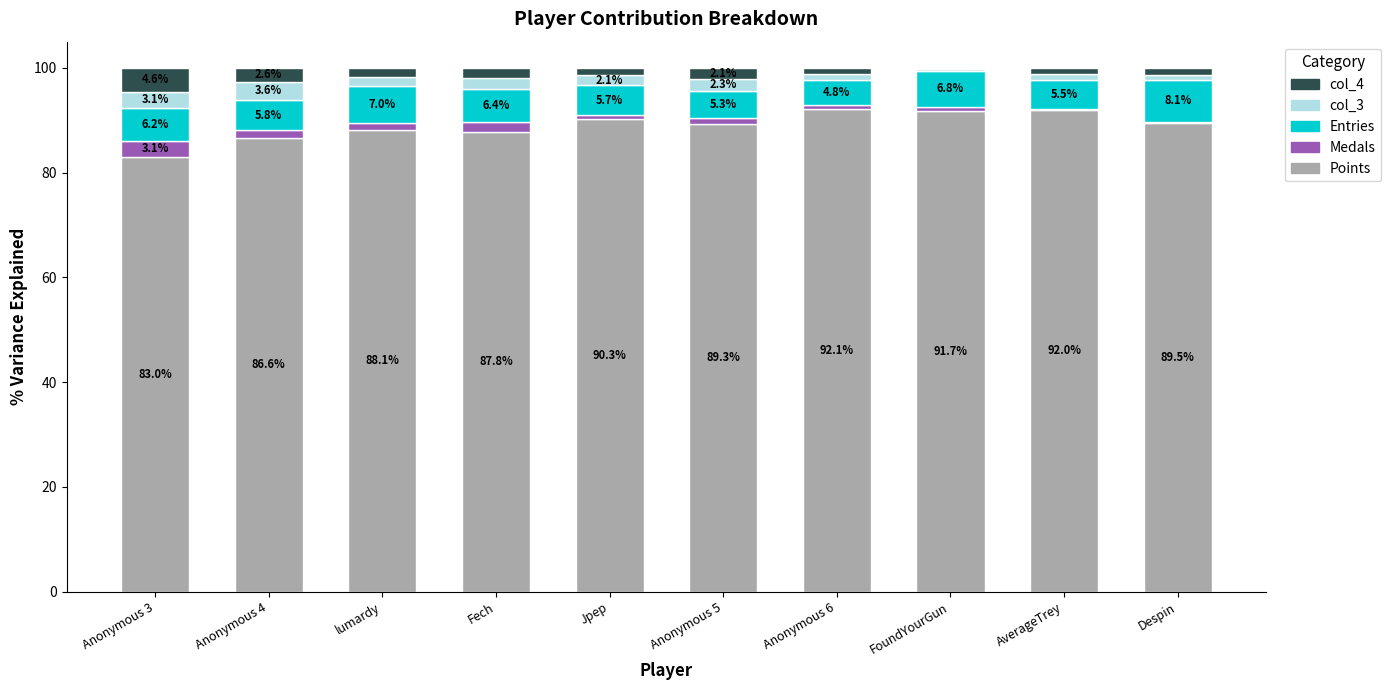

How many data points does each series have?

10